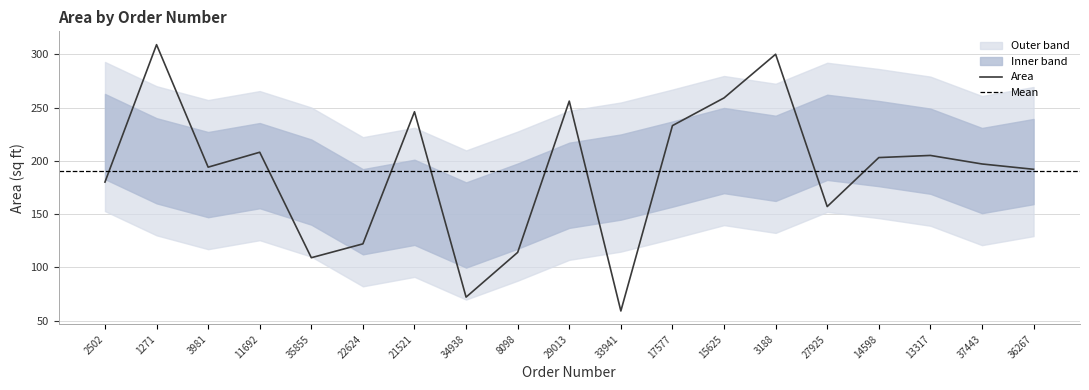

Reading left to right, transcribe all the data shown in this chart.

2502=180	1271=309	3981=194	11692=208	35855=109	22624=122	21521=246	34938=72	8098=114	29013=256	33941=59	17577=233	15625=259	3188=300	27925=157	14598=203	13317=205	37443=197	36267=192